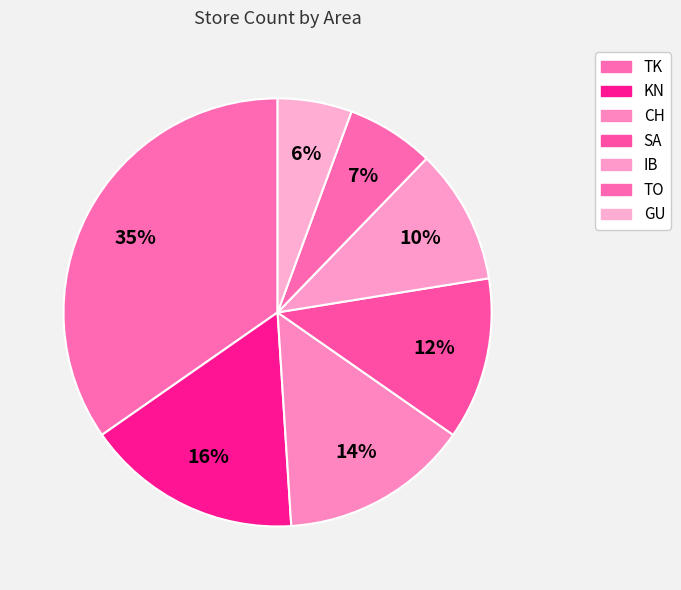

What percentage is the KN slice, to the nearest percent?

16%